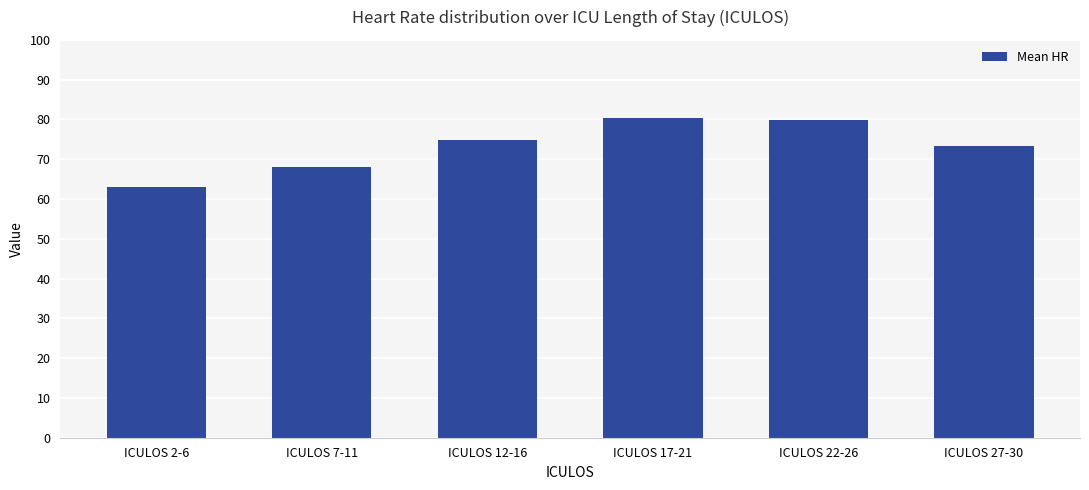

What value does the data have at ICULOS 2-6?

63.0